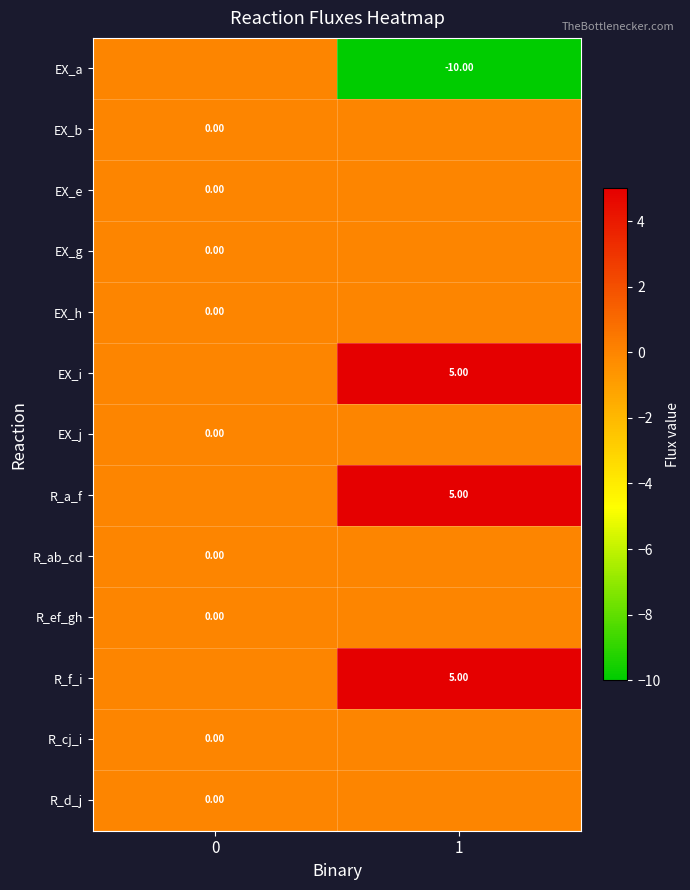

At which category does the chart reach its peak across all series?

1